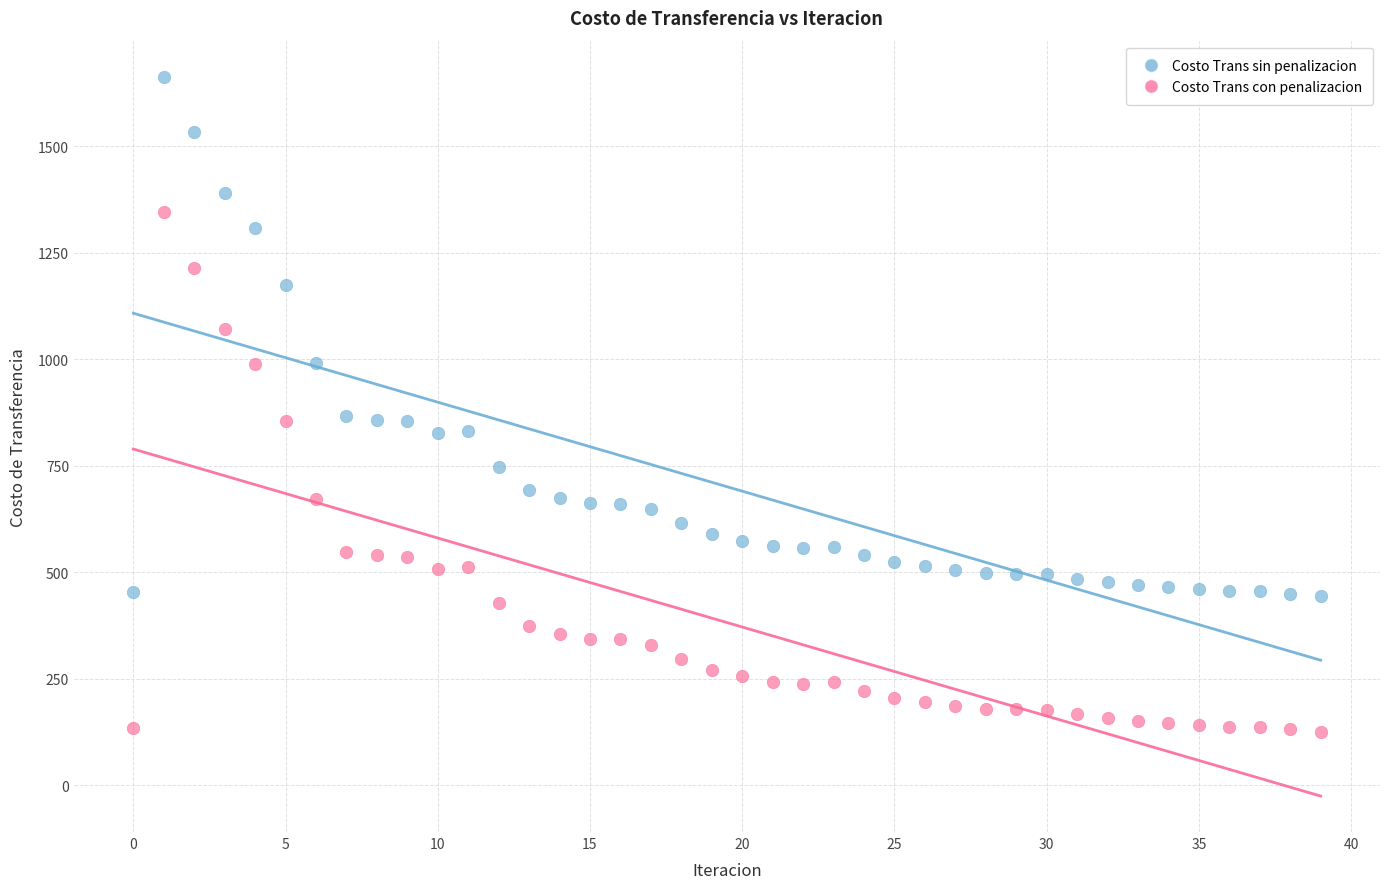

What are all the series names shown in the legend?

Costo Trans sin penalizacion, Costo Trans con penalizacion